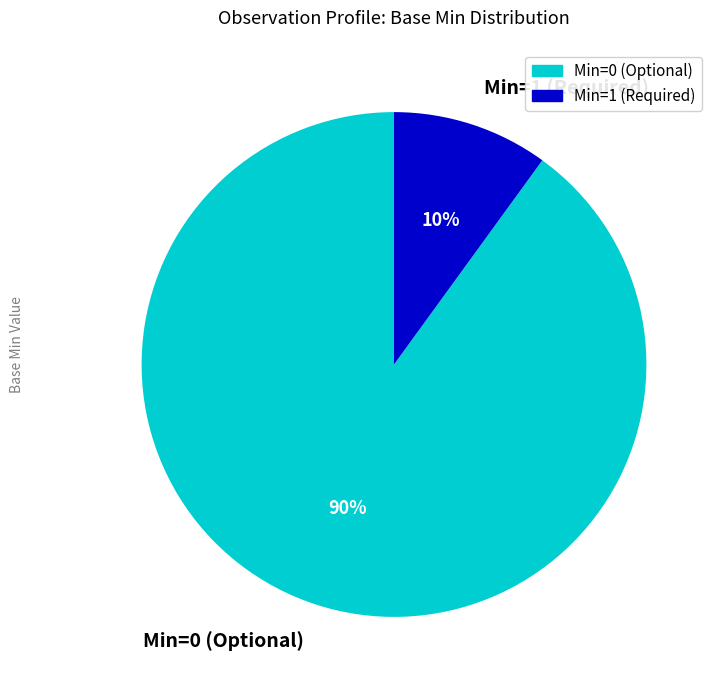

Count the number of slices in the pie.

2